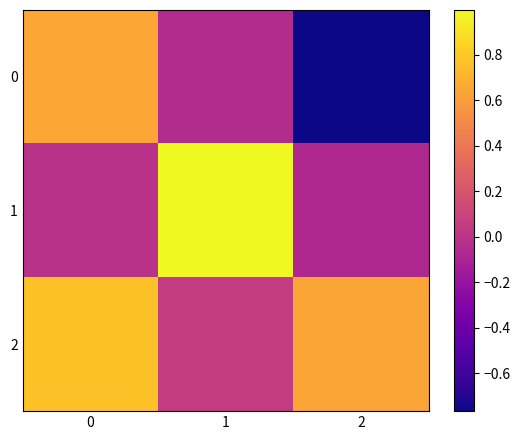

Reading left to right, extract all data points from this chart.

0: 0=0.6	1=-0.0	2=-0.8
1: 0=-0.0	1=1.0	2=-0.1
2: 0=0.8	1=0.0	2=0.6